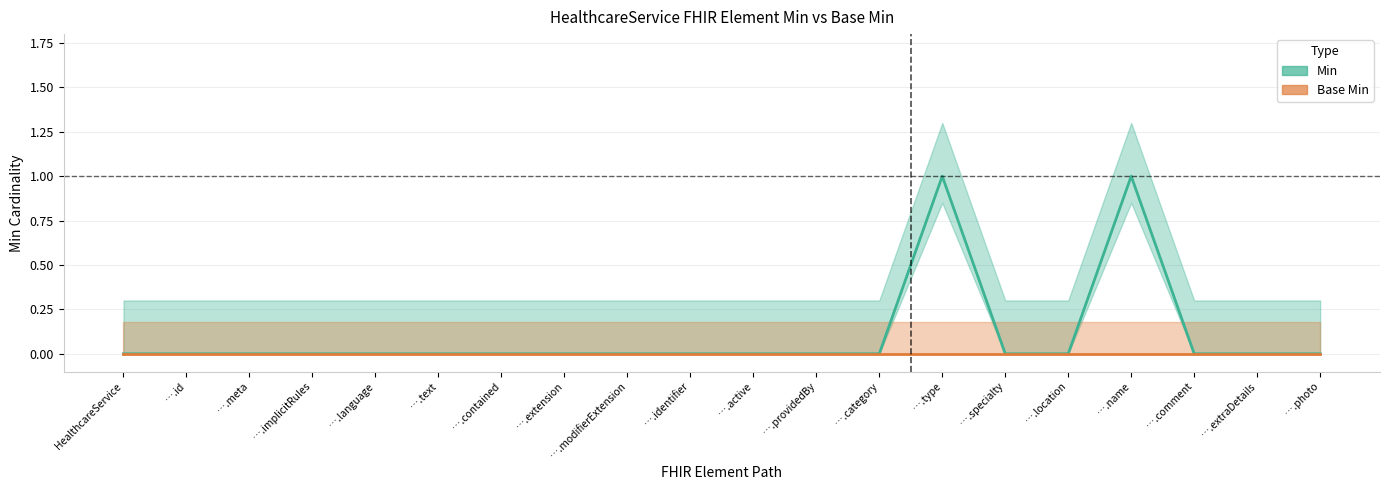

At which label is the value closest to 0?

HealthcareService